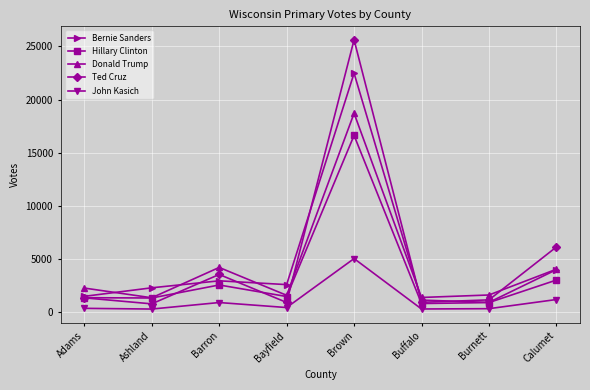

Which series has the largest range (max minus min)?

Ted Cruz